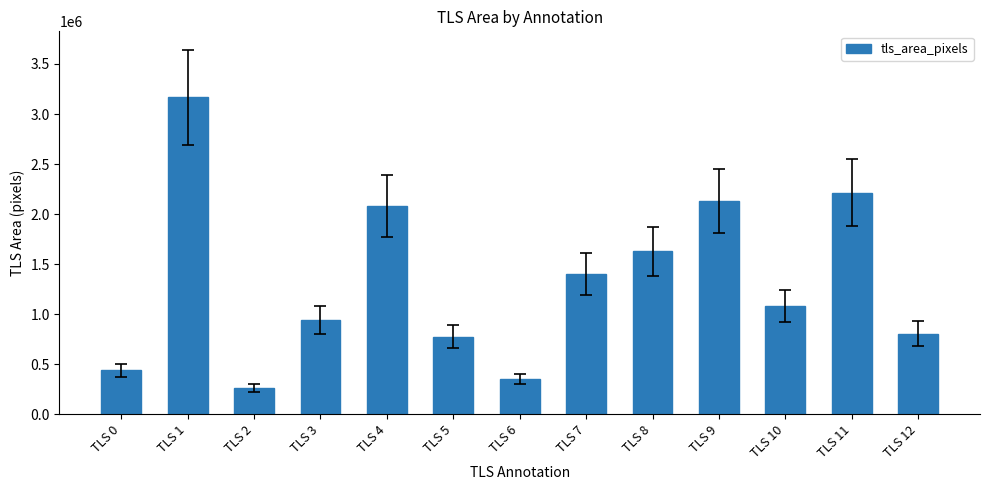

What is the approximate value at TLS 11?

2214272